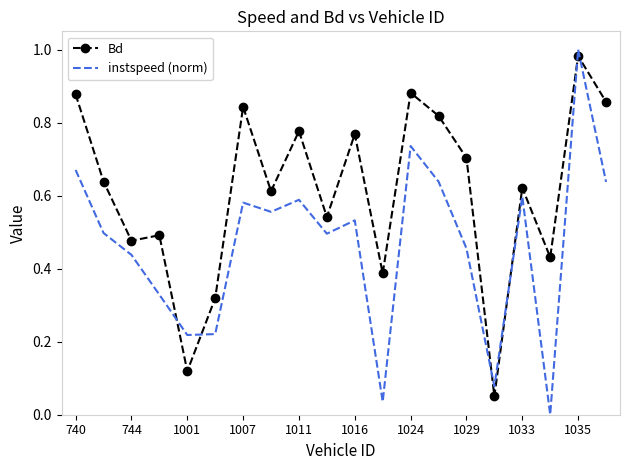

Which series has the largest total across all categories?

Bd